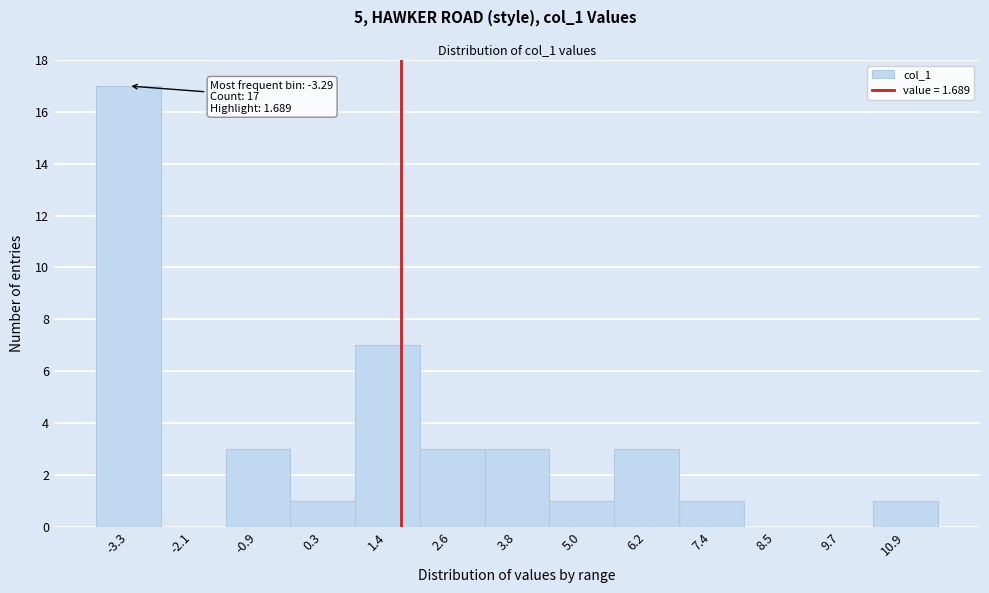

Which range on the x-axis has the tallest bar?

-3.8 to -2.8